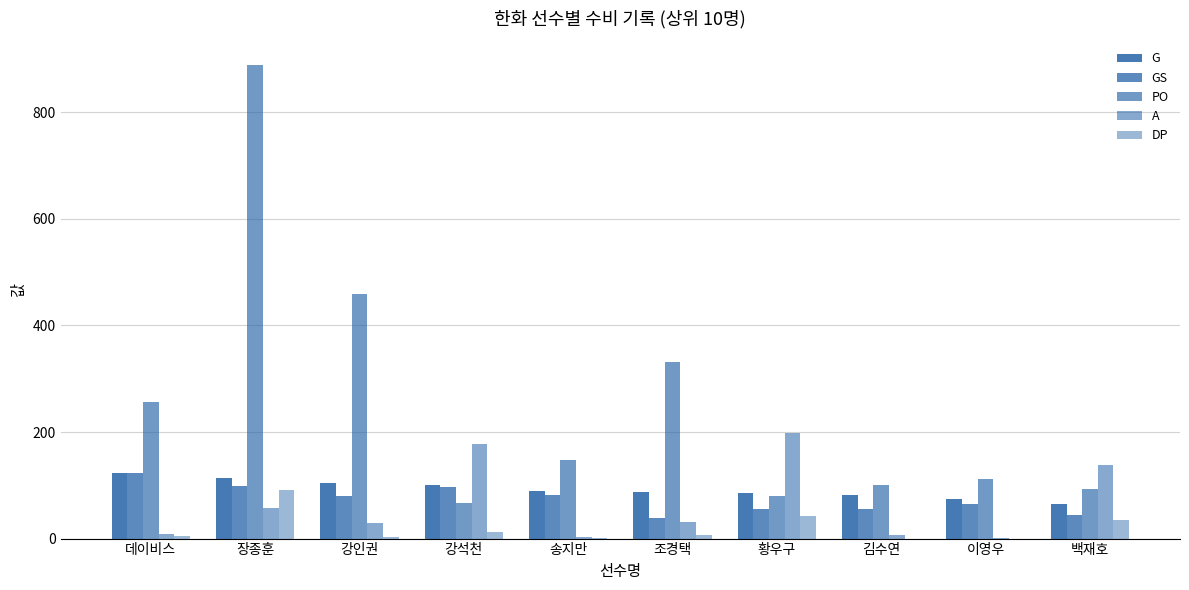

How many groups of bars are there?

10